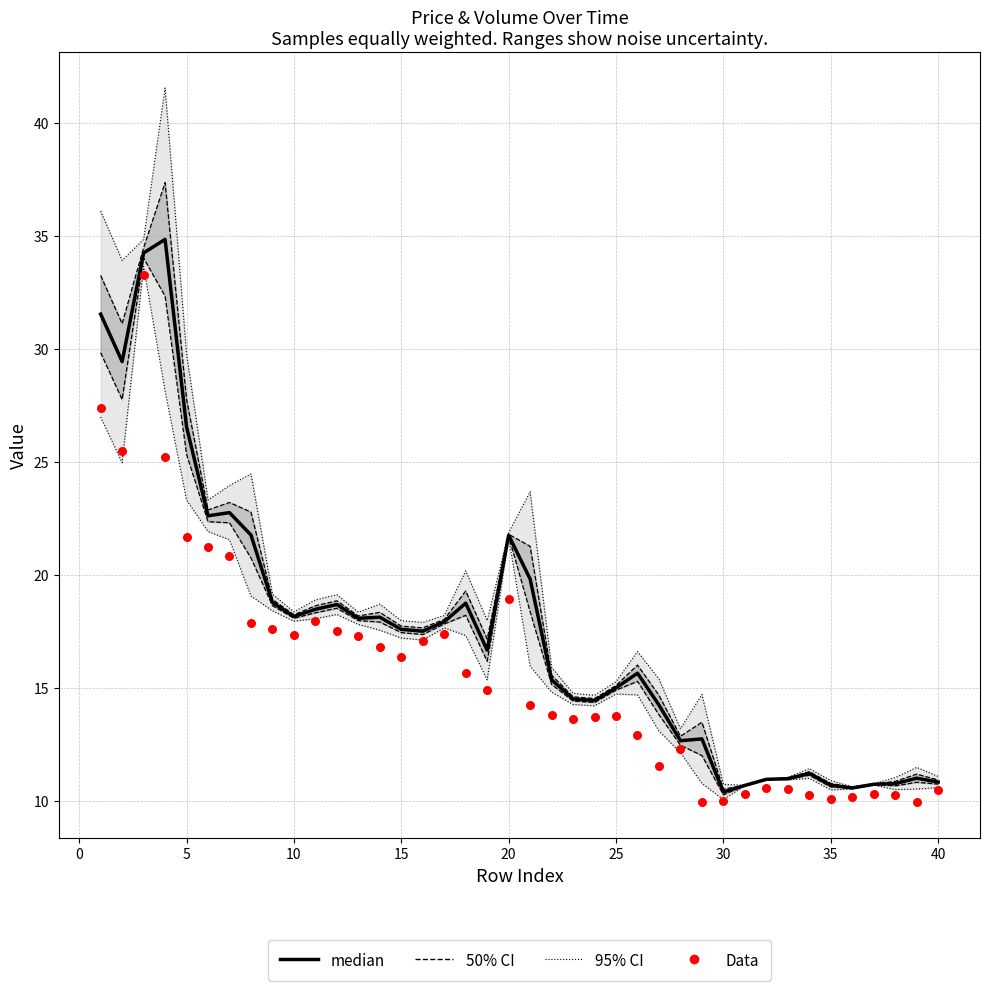

Which series has the largest total across all categories?

median